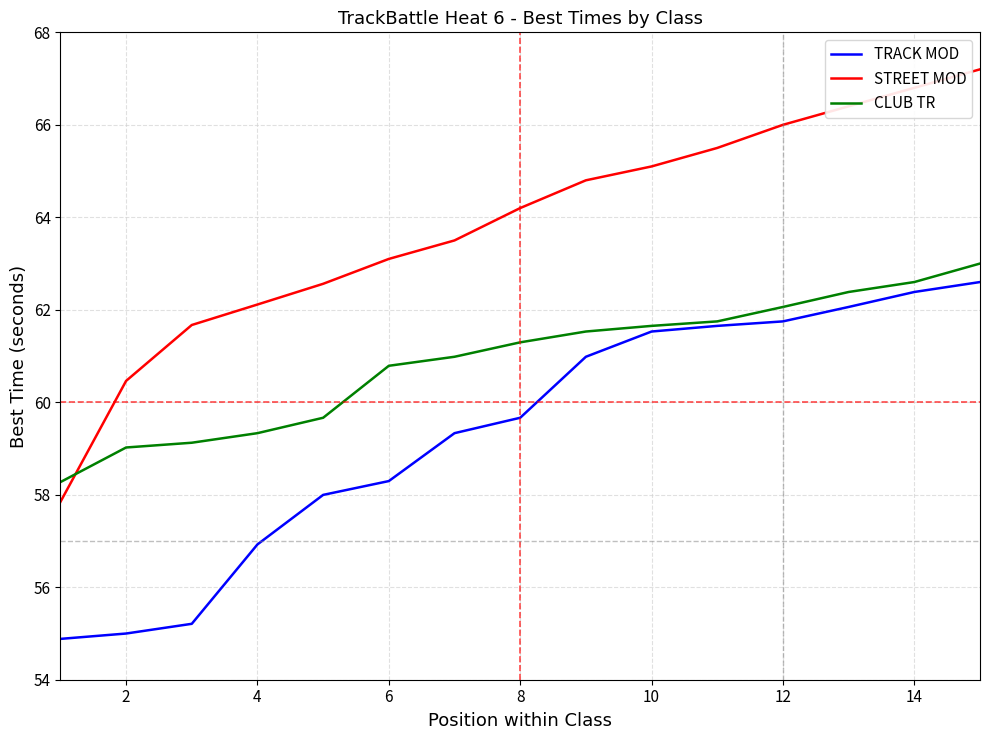

Which series has the largest range (max minus min)?

STREET MOD